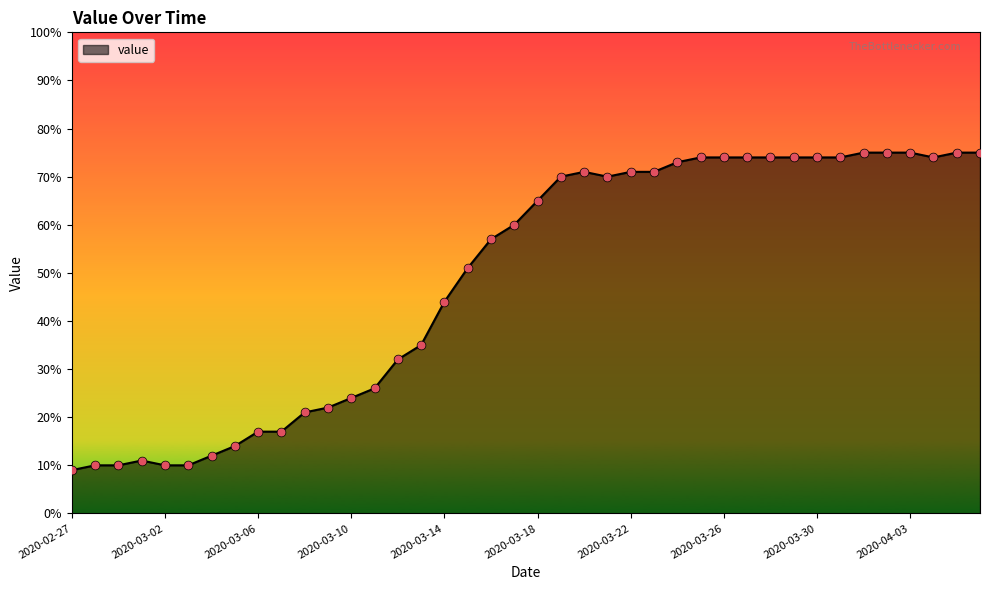

What is the maximum value shown in the chart?

75